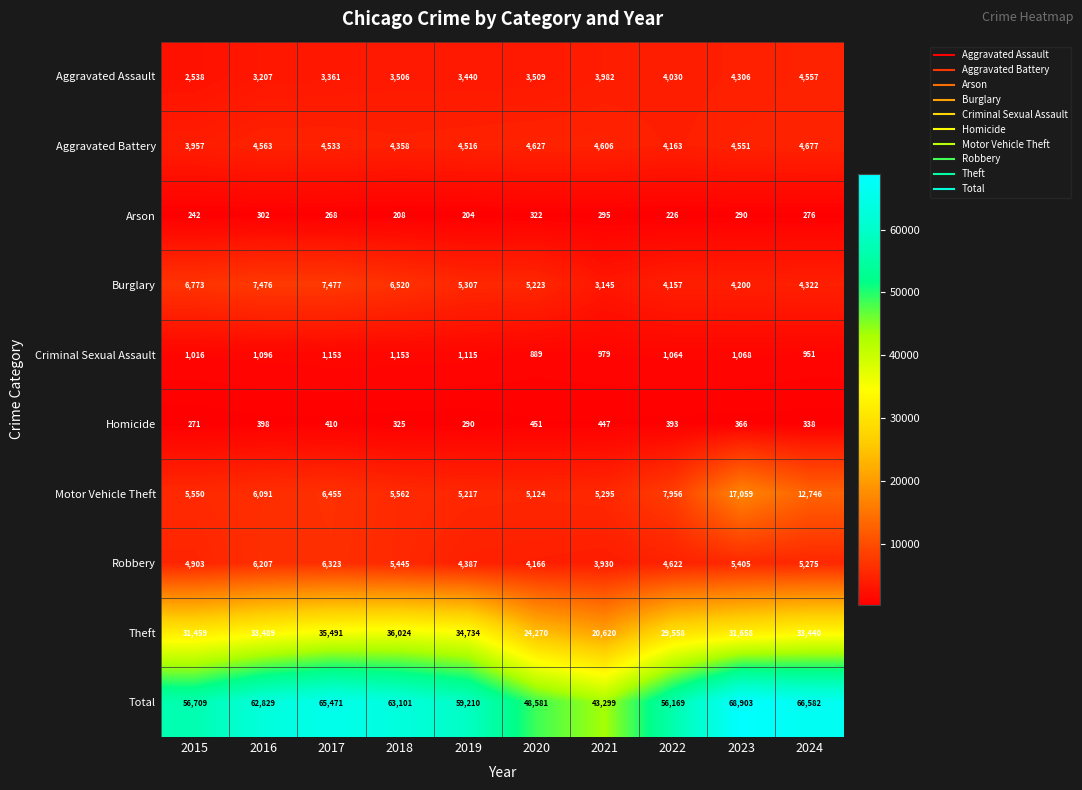

At 2020, list the series in order from smallest to largest.

Arson, Homicide, Criminal Sexual Assault, Aggravated Assault, Robbery, Aggravated Battery, Motor Vehicle Theft, Burglary, Theft, Total